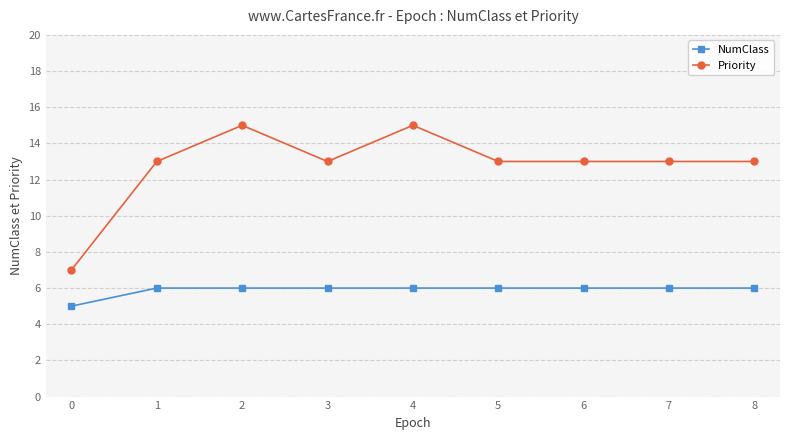

What is the value of the NumClass point at the 3rd from the left?

6